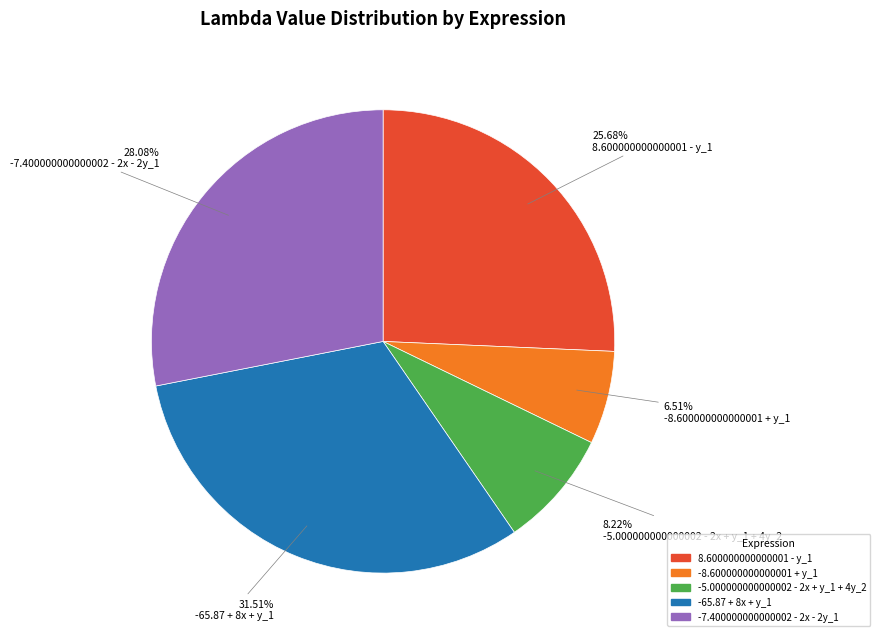

Which slice is the largest?

-65.87 + 8x + y_1